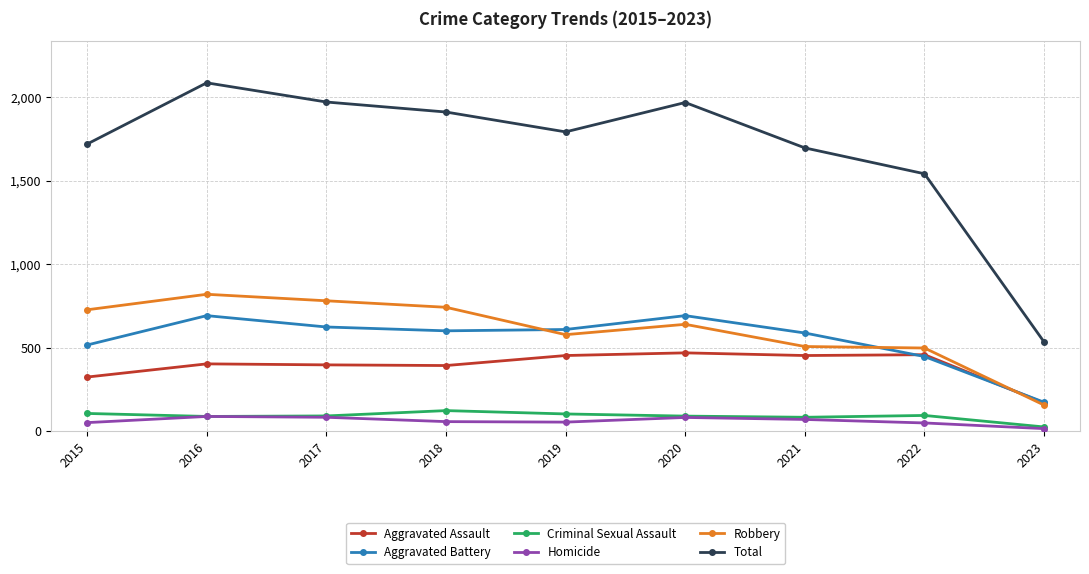

What is the minimum value for Total?

533